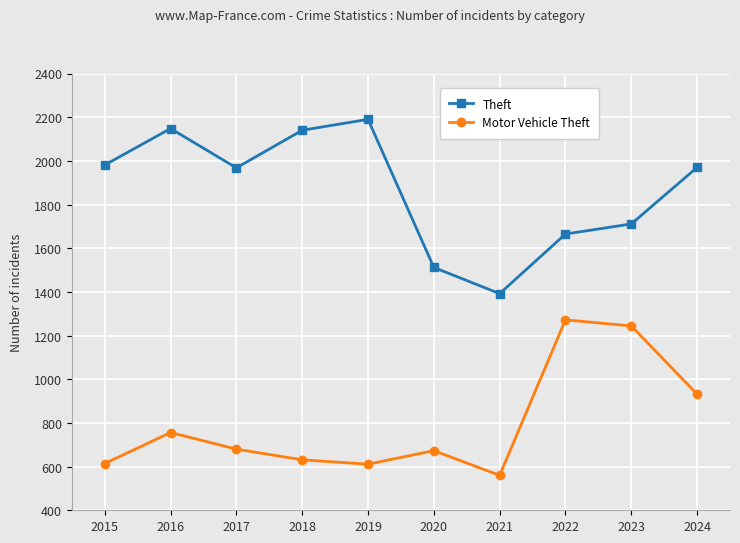

How many interior local valleys does the Theft series have?

2